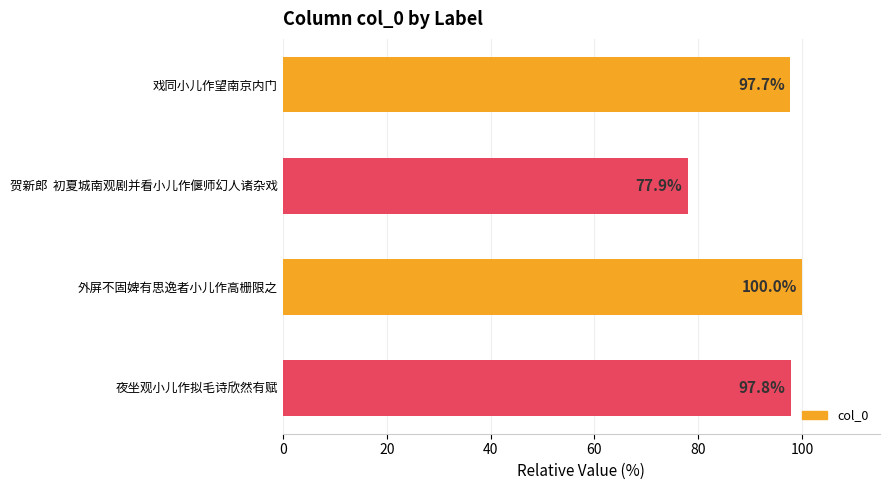

How many data points are above 97?

3